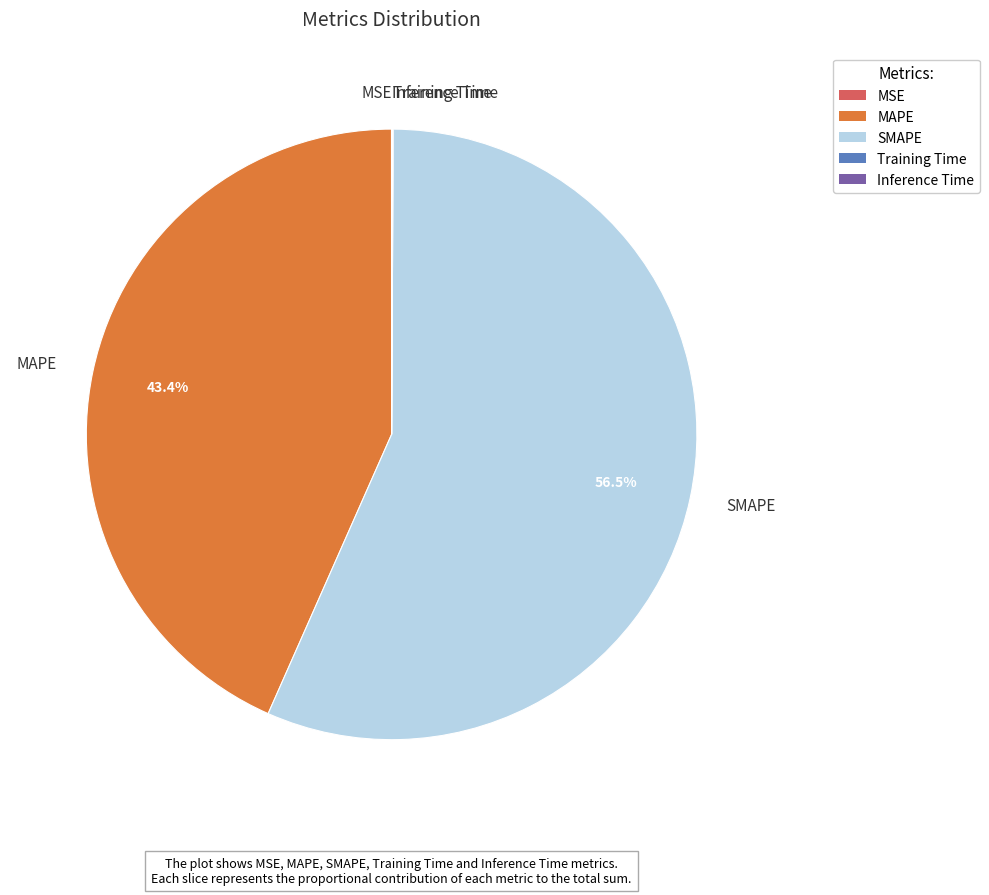

To the nearest percent, what is the average slice percentage?

20%